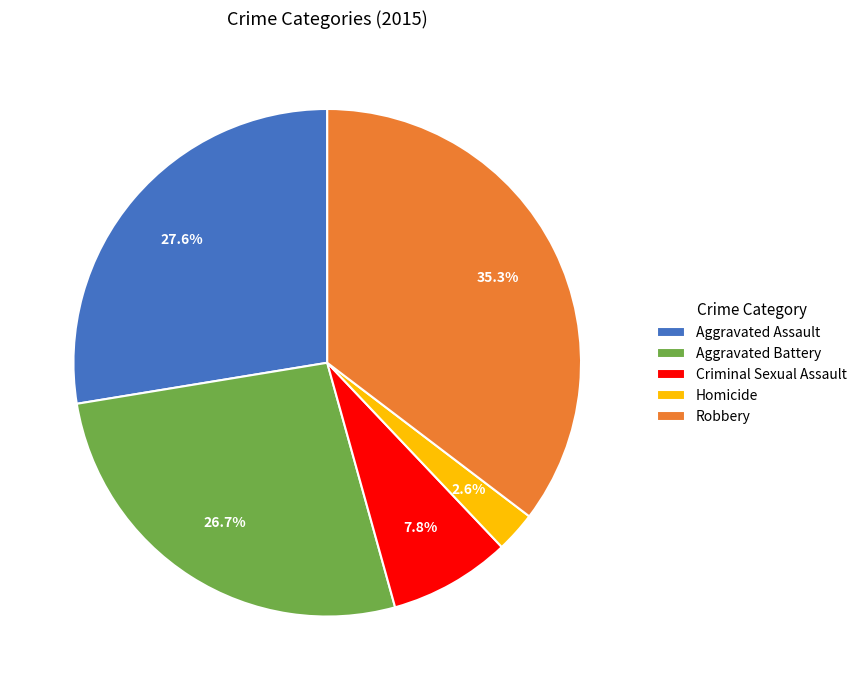

How much of the chart is everything except Homicide?

97.4%